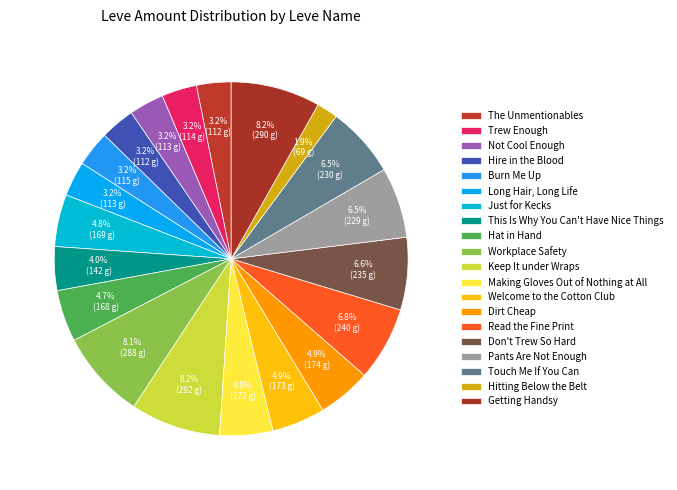

Which category has the smallest portion of the pie?

Hitting Below the Belt